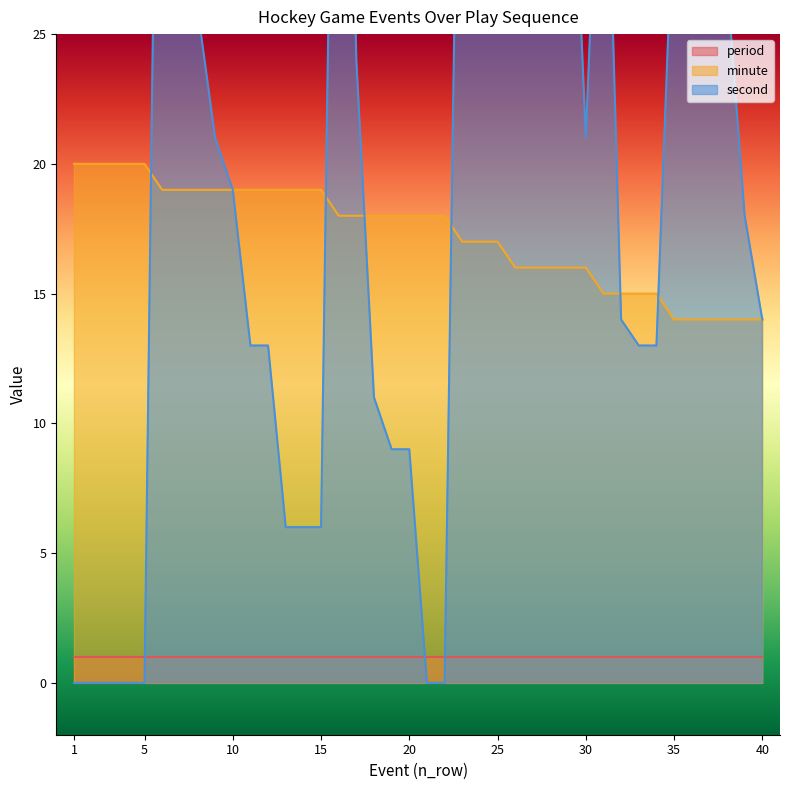

Between which two adjacent categories do second and minute first intersect?

5 and 6